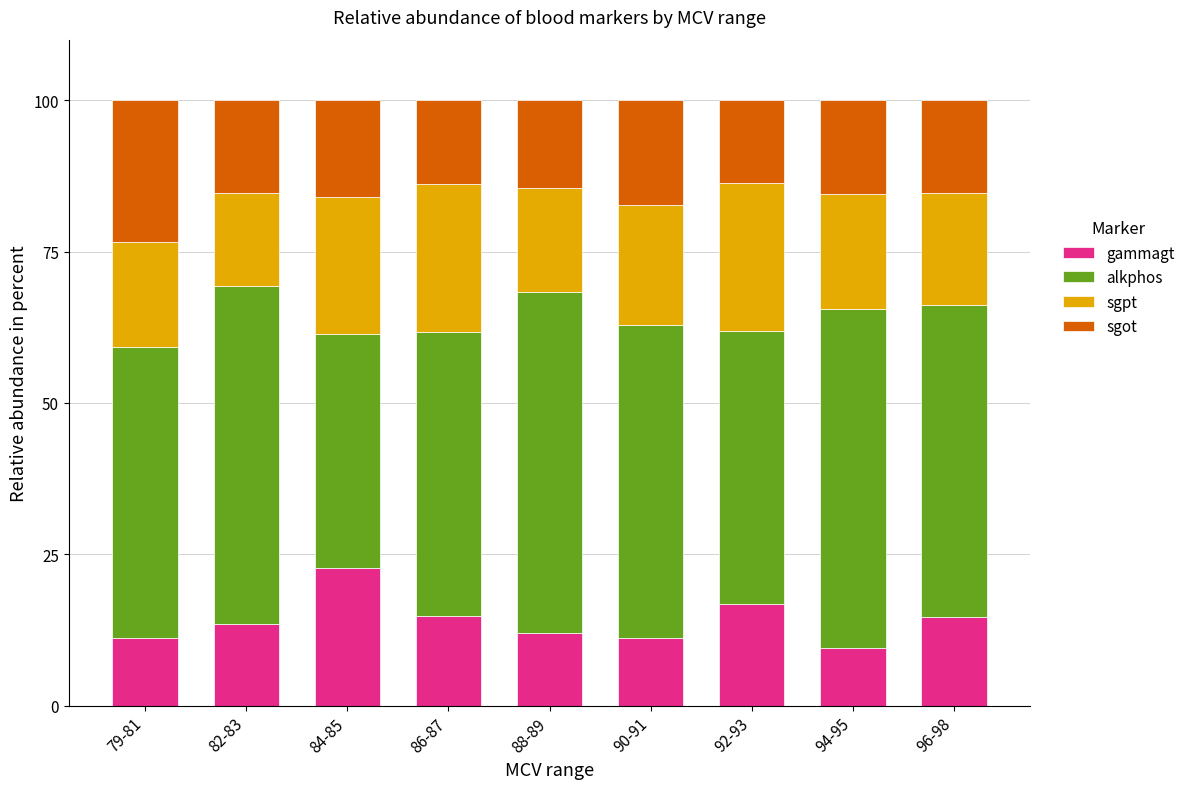

What is the total value across all series at 82-83?

100.0